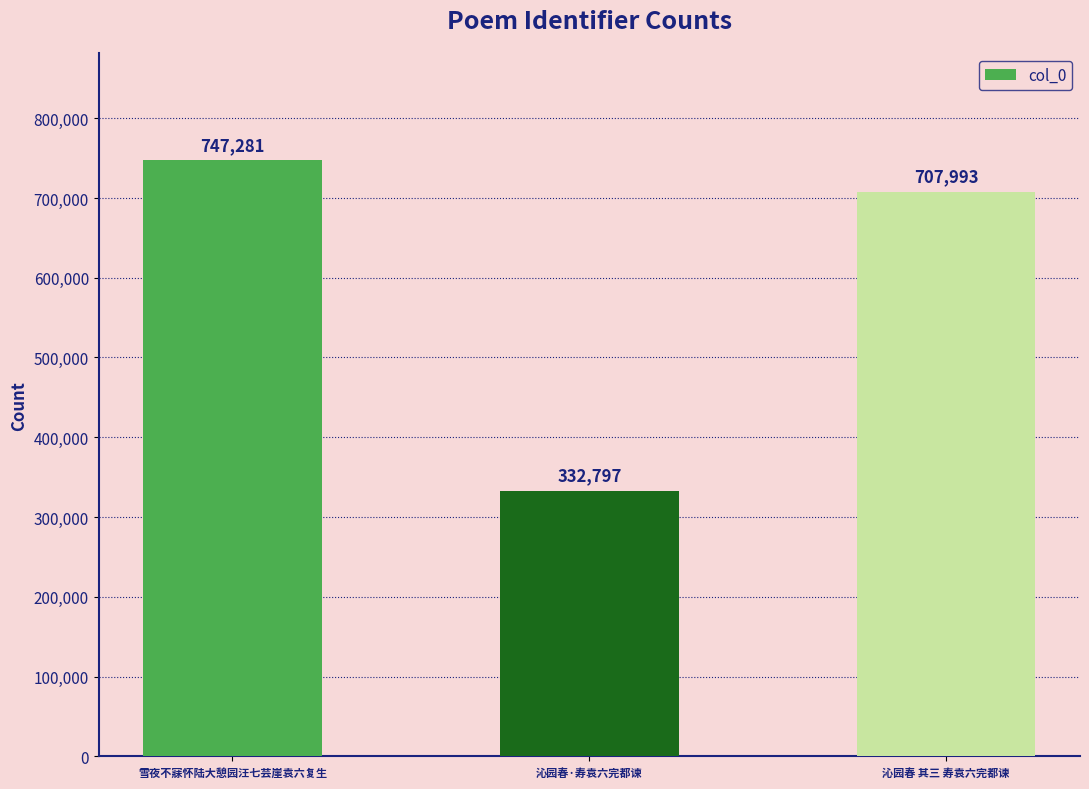

What is the smallest value displayed?

332797